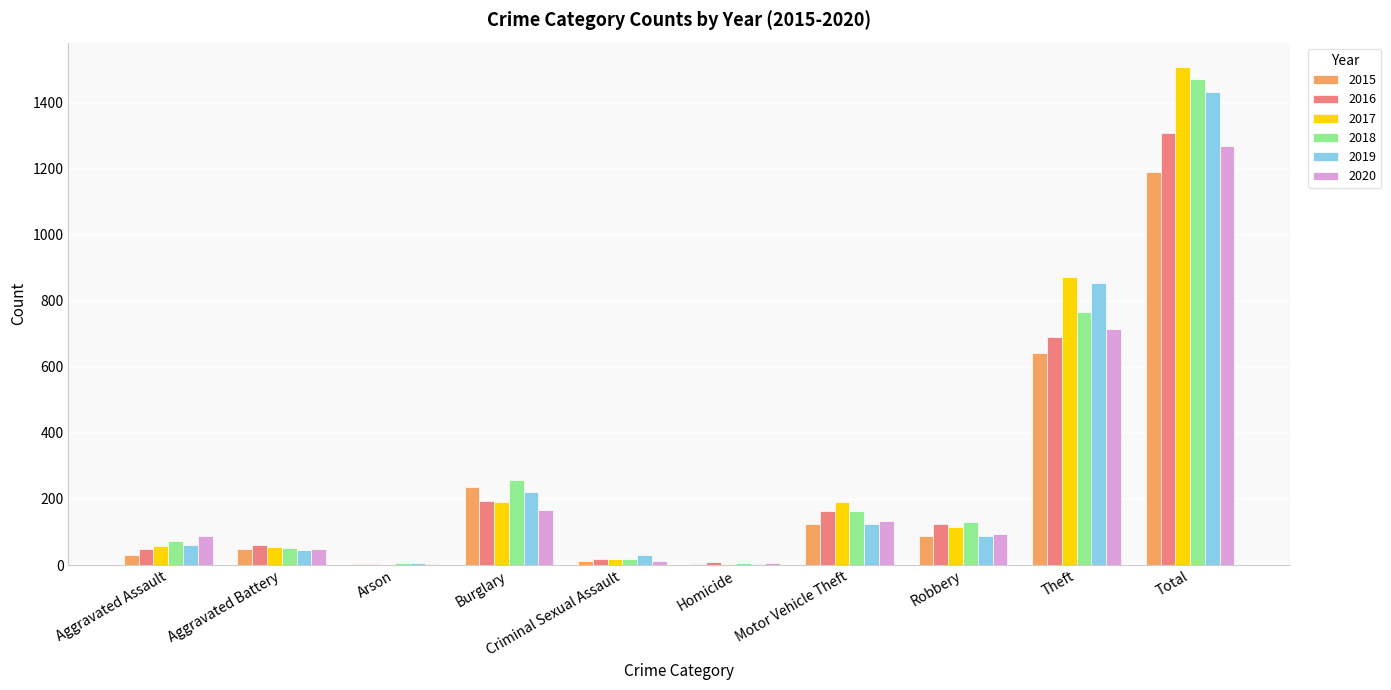

How many groups of bars are there?

10